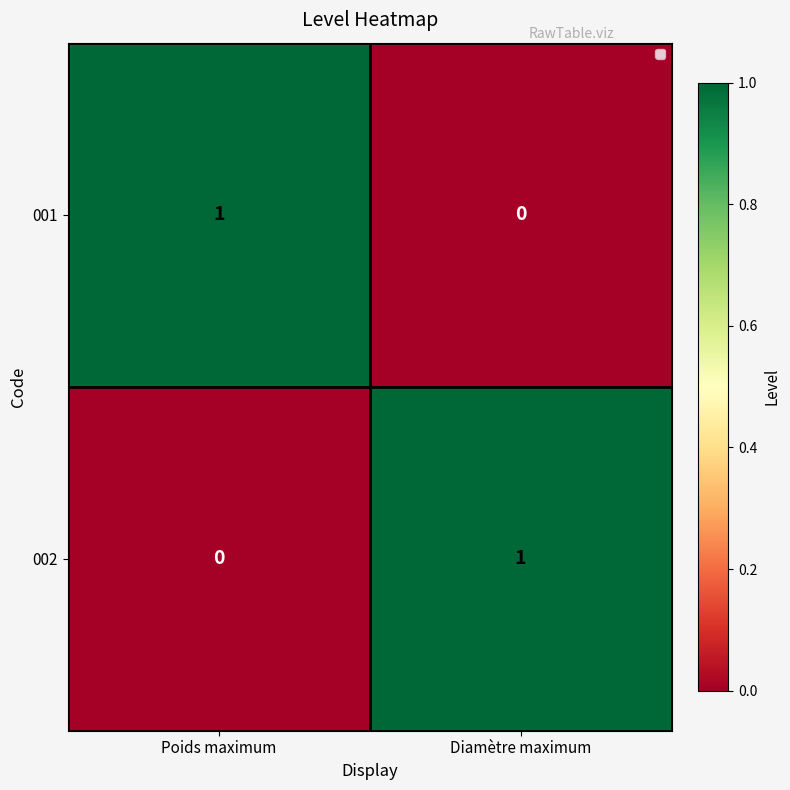

List the labels in order of 002 value, largest first.

Diamètre maximum, Poids maximum